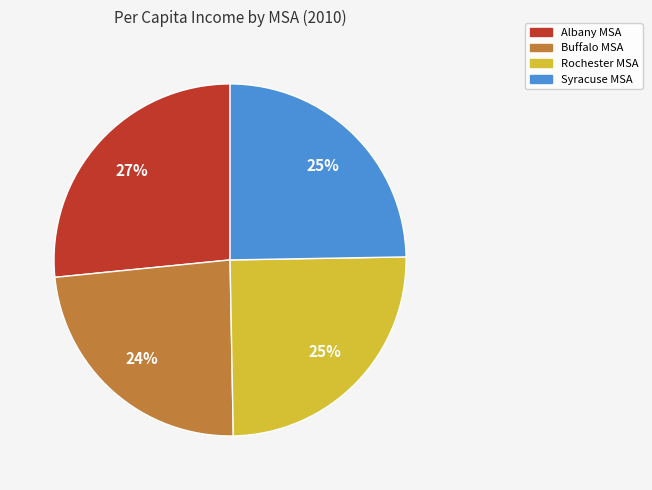

Does Rochester MSA account for over 50% of the chart?

No